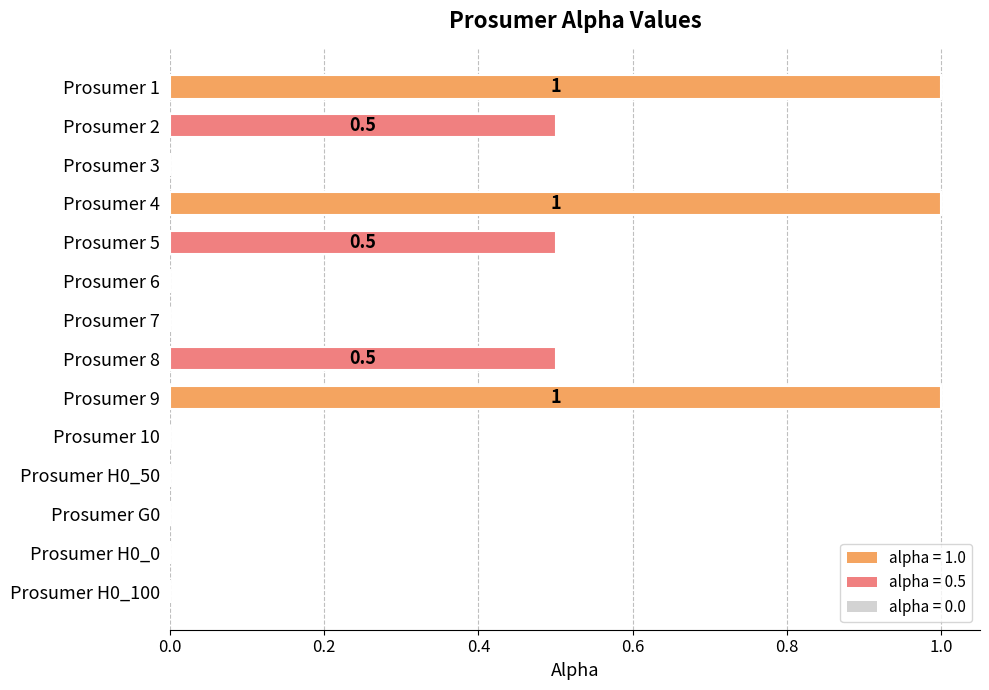

Reading bottom to top, transcribe all the data shown in this chart.

Prosumer H0_100=0.0	Prosumer H0_0=0.0	Prosumer G0=0.0	Prosumer H0_50=0.0	Prosumer 10=0.0	Prosumer 9=1.0	Prosumer 8=0.5	Prosumer 7=0.0	Prosumer 6=0.0	Prosumer 5=0.5	Prosumer 4=1.0	Prosumer 3=0.0	Prosumer 2=0.5	Prosumer 1=1.0